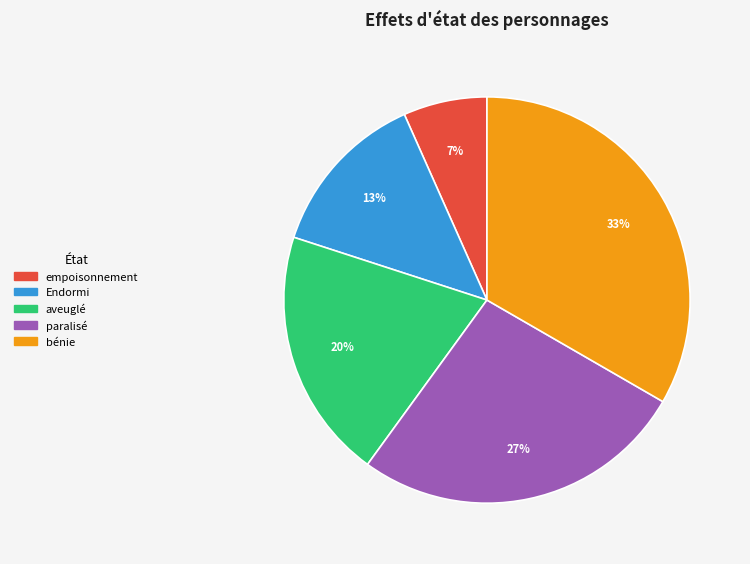

Is bénie the majority of the pie?

No